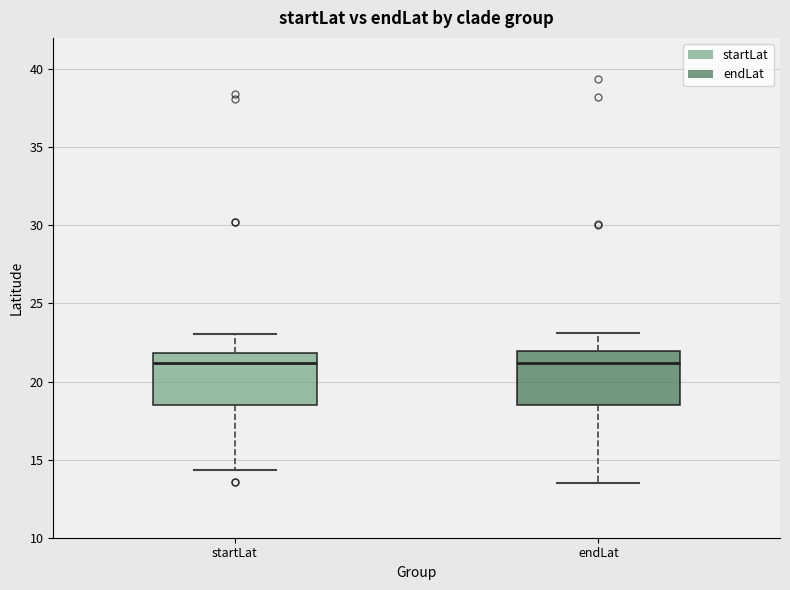

Reading left to right, read every box against the y-axis: the position of its median line, the range the box covers, and the ends of its whiskers. The values are not printed on the chart, so give them approximately, as read against the axis.

startLat: median 21.0, box 18.5 to 22.0, whiskers 14.5 to 23.0
endLat: median 21.0, box 18.5 to 22.0, whiskers 13.5 to 23.0